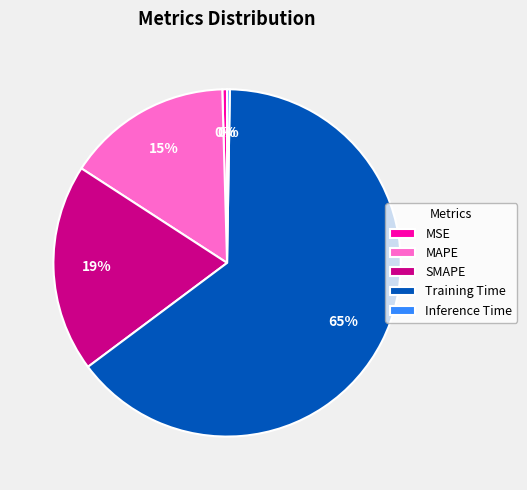

Which slice is the largest?

Training Time